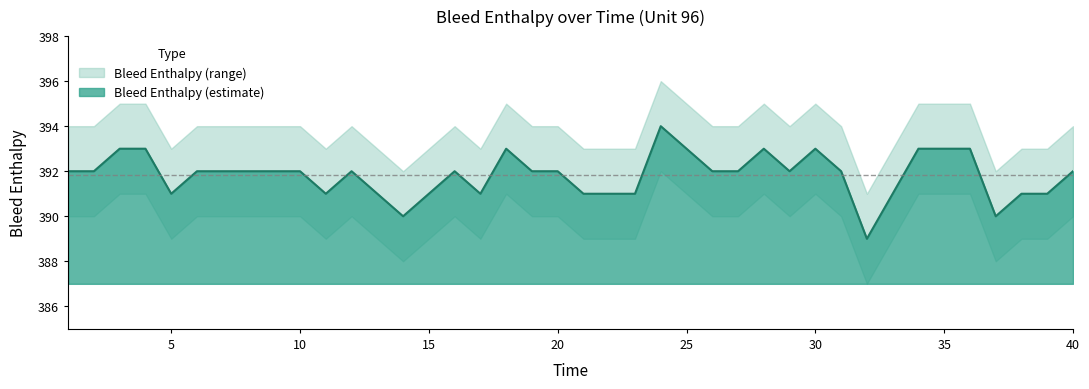

Reading left to right, transcribe all the data shown in this chart.

Bleed Enthalpy: 1=392	2=392	3=393	4=393	5=391	6=392	7=392	8=392	9=392	10=392	11=391	12=392	13=391	14=390	15=391	16=392	17=391	18=393	19=392	20=392	21=391	22=391	23=391	24=394	25=393	26=392	27=392	28=393	29=392	30=393	31=392	32=389	33=391	34=393	35=393	36=393	37=390	38=391	39=391	40=392
Bleed Enthalpy Upper: 1=394	2=394	3=395	4=395	5=393	6=394	7=394	8=394	9=394	10=394	11=393	12=394	13=393	14=392	15=393	16=394	17=393	18=395	19=394	20=394	21=393	22=393	23=393	24=396	25=395	26=394	27=394	28=395	29=394	30=395	31=394	32=391	33=393	34=395	35=395	36=395	37=392	38=393	39=393	40=394
Bleed Enthalpy Lower: 1=390	2=390	3=391	4=391	5=389	6=390	7=390	8=390	9=390	10=390	11=389	12=390	13=389	14=388	15=389	16=390	17=389	18=391	19=390	20=390	21=389	22=389	23=389	24=392	25=391	26=390	27=390	28=391	29=390	30=391	31=390	32=387	33=389	34=391	35=391	36=391	37=388	38=389	39=389	40=390